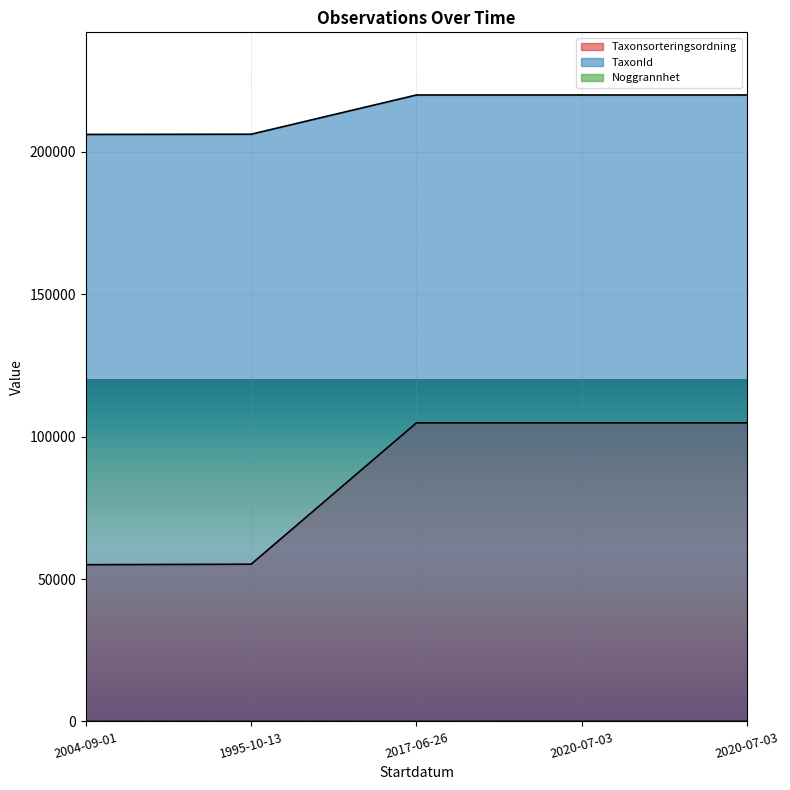

What is the total value across all series at 2017-06-26?

324798